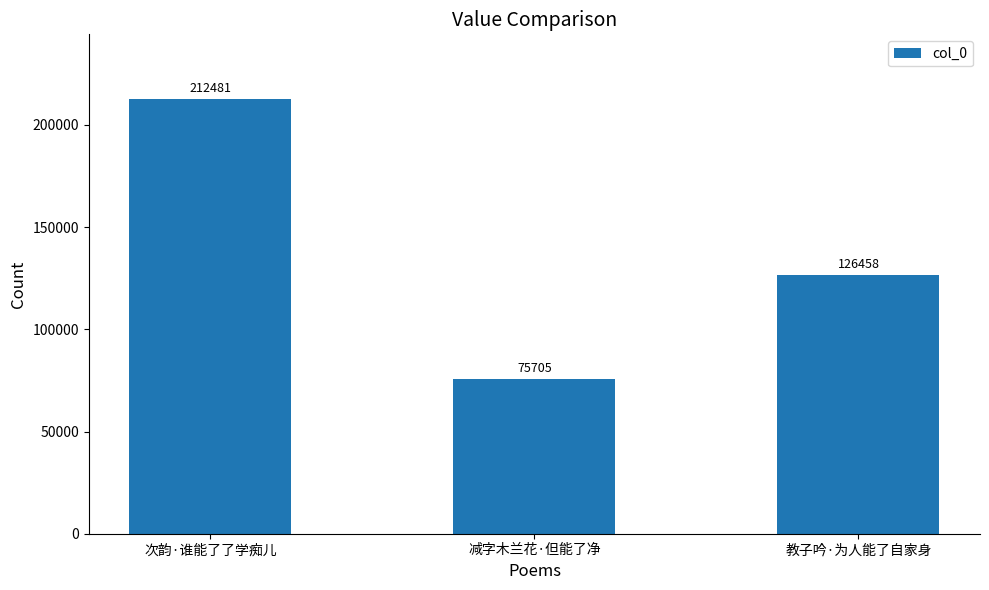

What is the maximum value shown in the chart?

212481